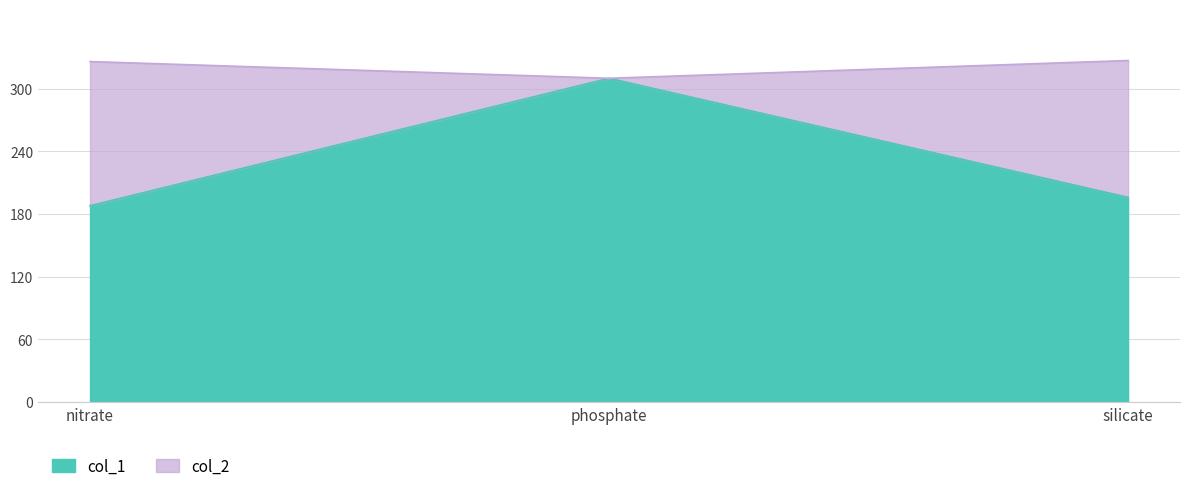

List the series in order of their peak value, lowest first.

col_1, col_2